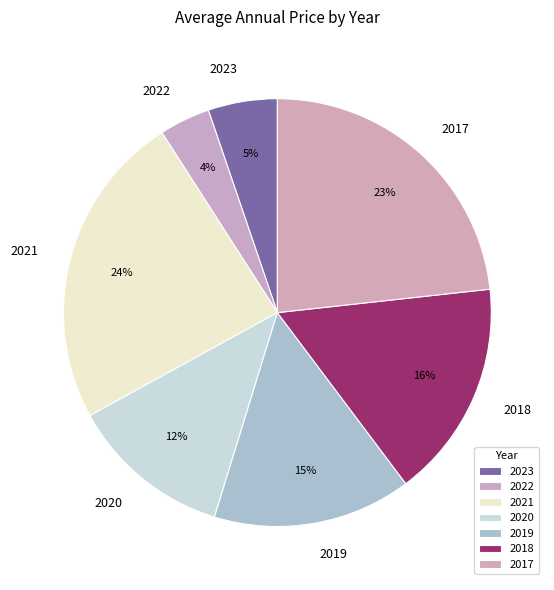

What percentage is the 2023 slice, to the nearest percent?

5%